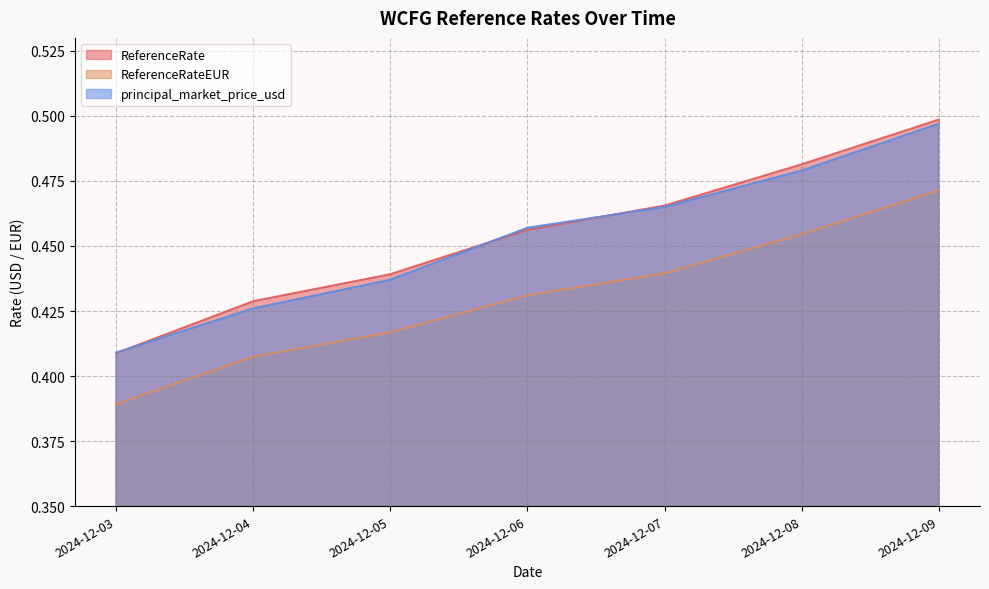

At which label is principal_market_price_usd closest to 0?

2024-12-03